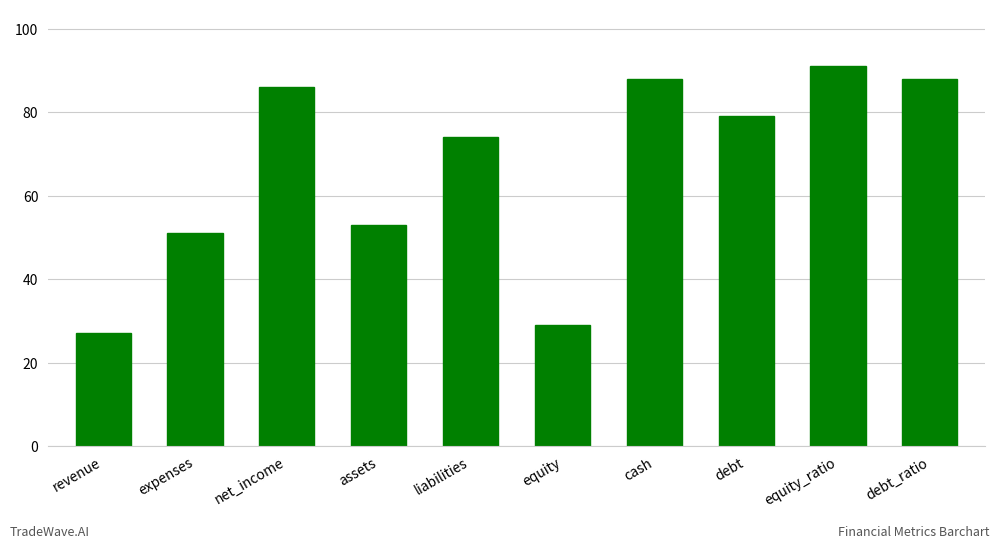

How many values are below 79?

5